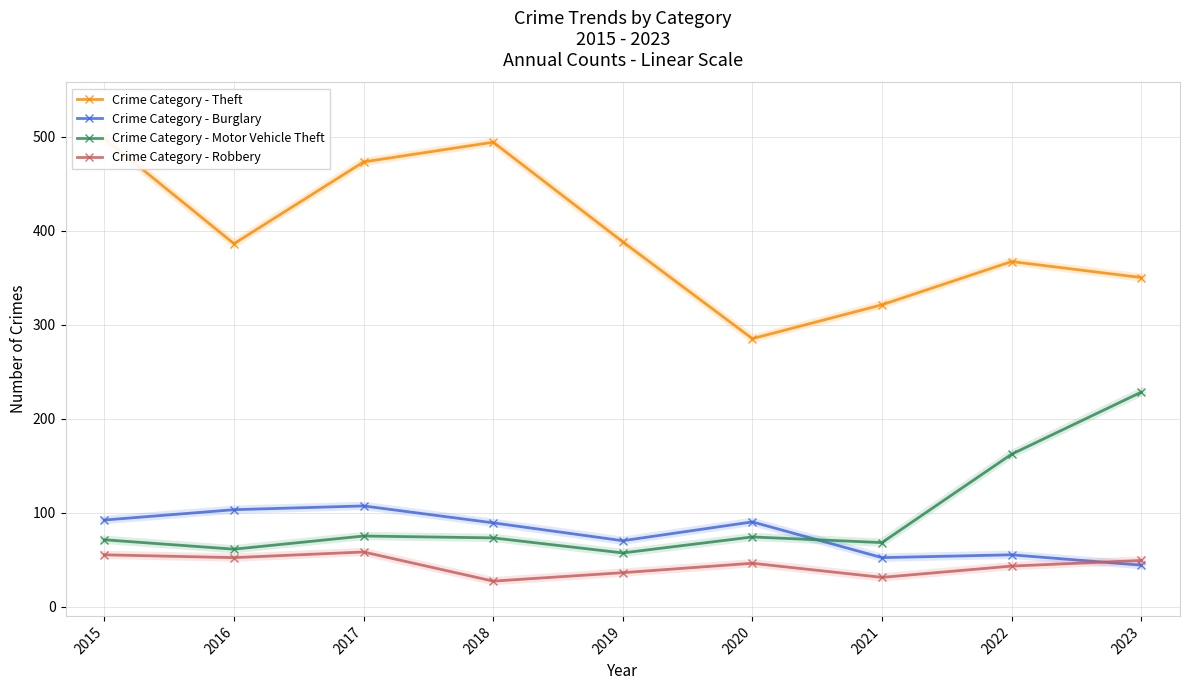

What is the difference between the maximum and minimum values in the Crime Category - Motor Vehicle Theft series?

171